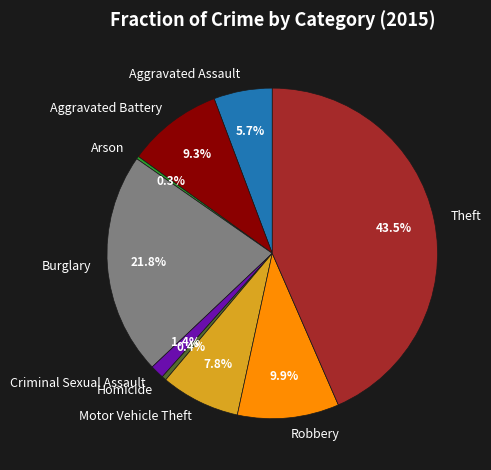

To the nearest percent, what is the combined percentage of Criminal Sexual Assault and Theft?

45%